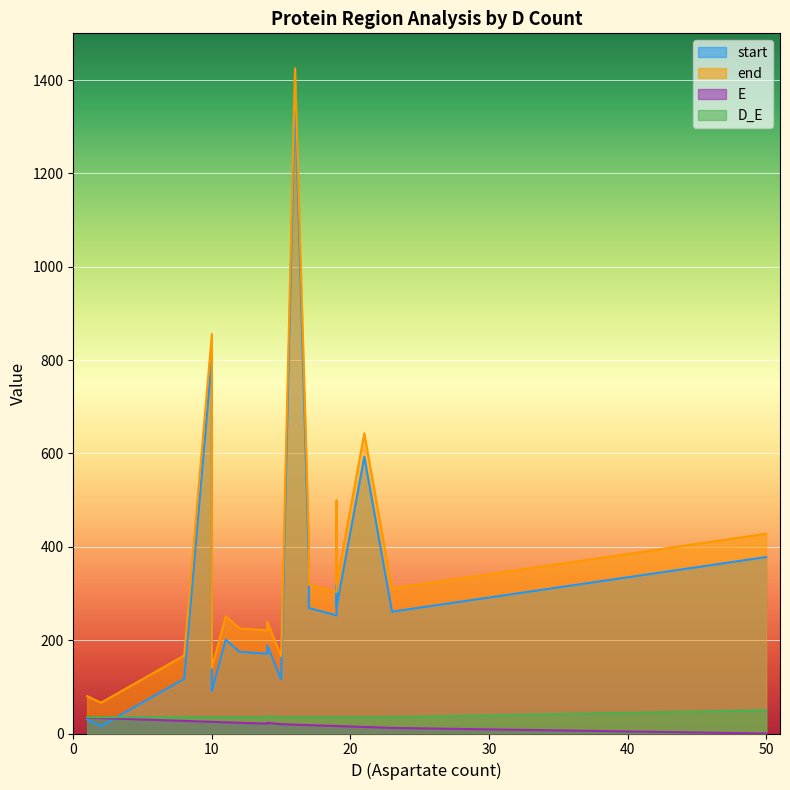

What is the total value across all series at 21?

1285